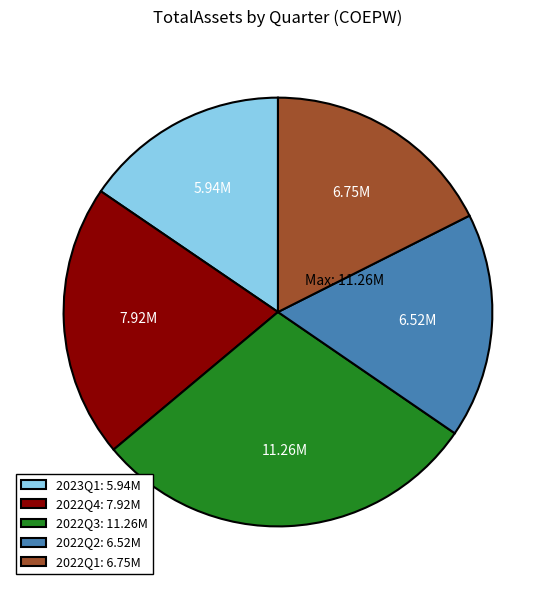

Count the number of slices in the pie.

5